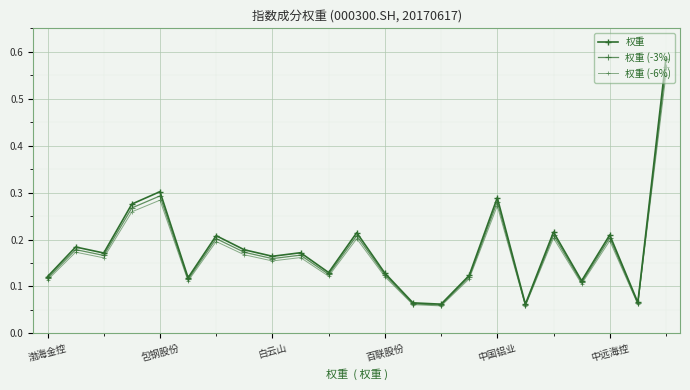

True or false: 权重 and 权重 (-3%) intersect in this chart.

False